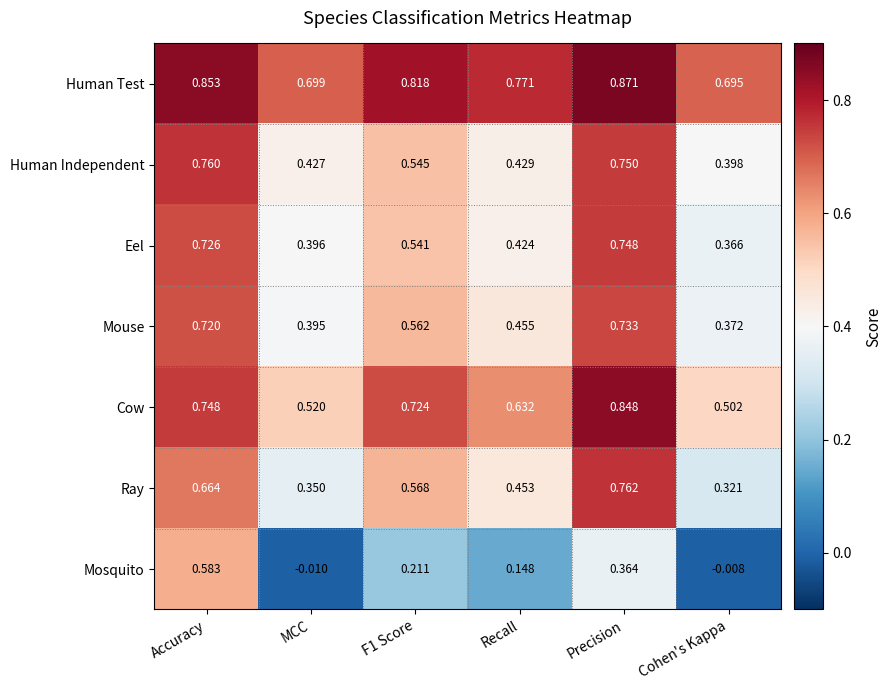

Is the value of Eel at Recall greater than the value of Ray at Precision?

No